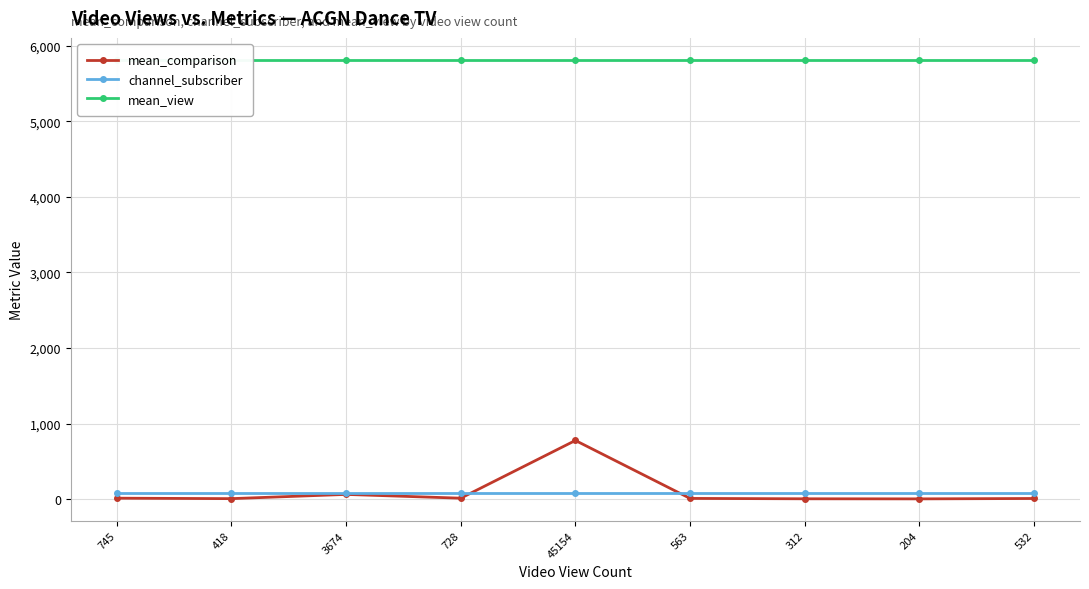

Reading left to right, extract all data points from this chart.

mean_comparison: 13	7	63	13	777	10	5	4	9
channel_subscriber: 80	80	80	80	80	80	80	80	80
mean_view: 5814	5814	5814	5814	5814	5814	5814	5814	5814